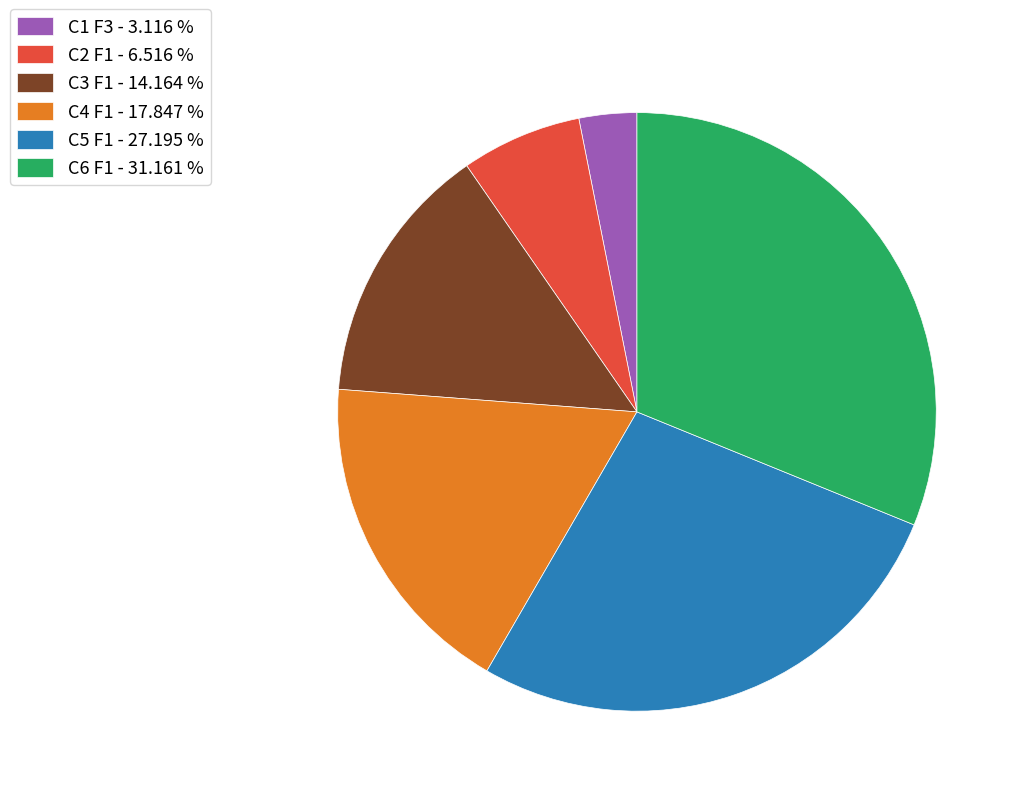

Is there any slice that represents more than half of the pie?

No